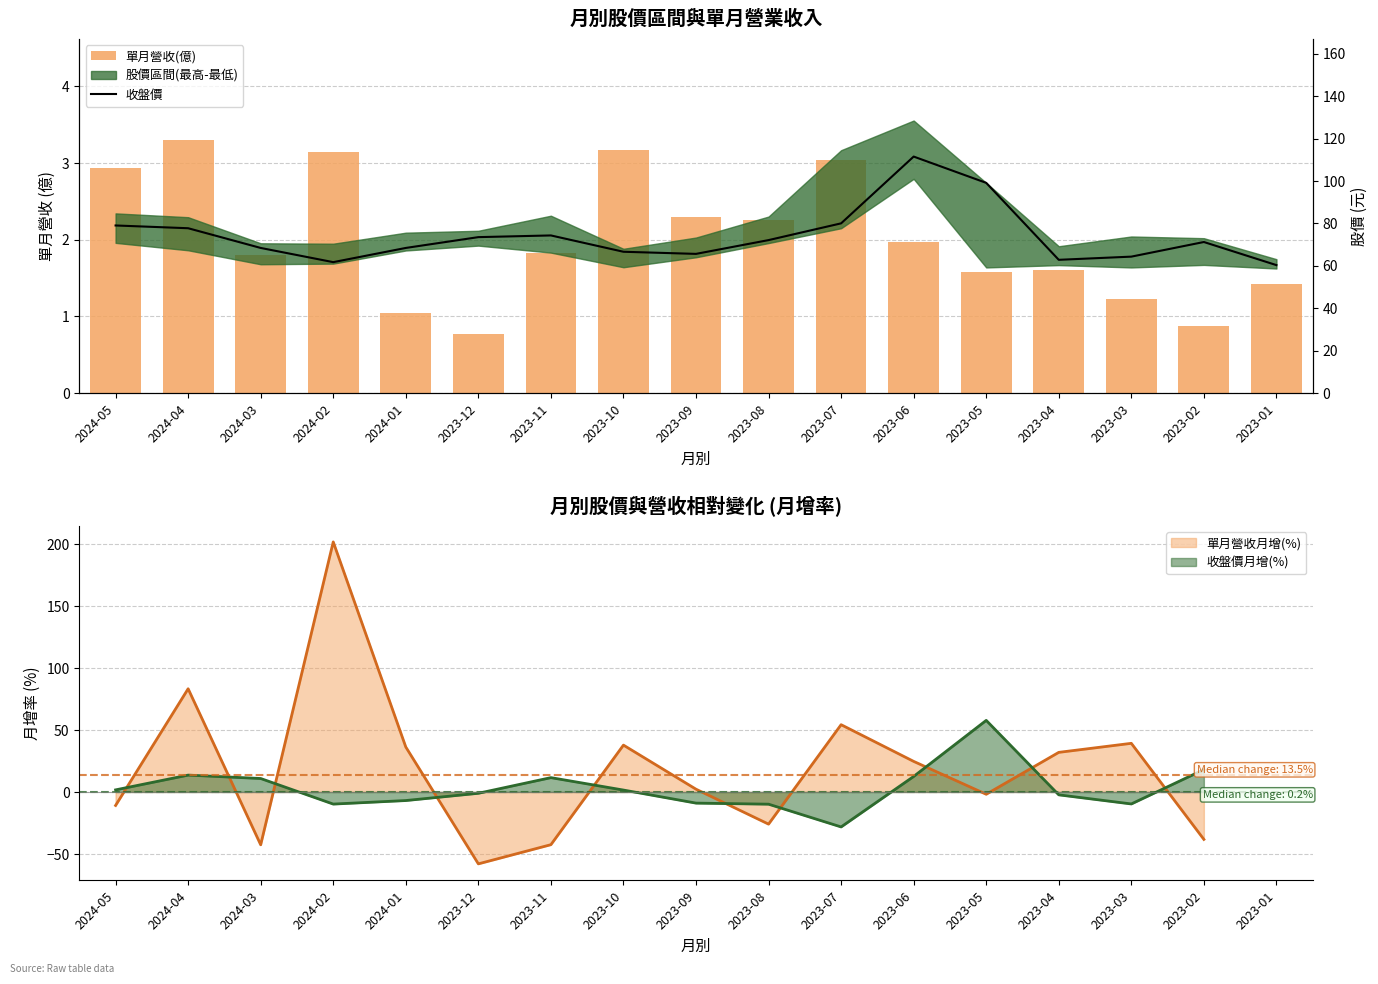

How many values in the 單月營收(億) series exceed 1?

15